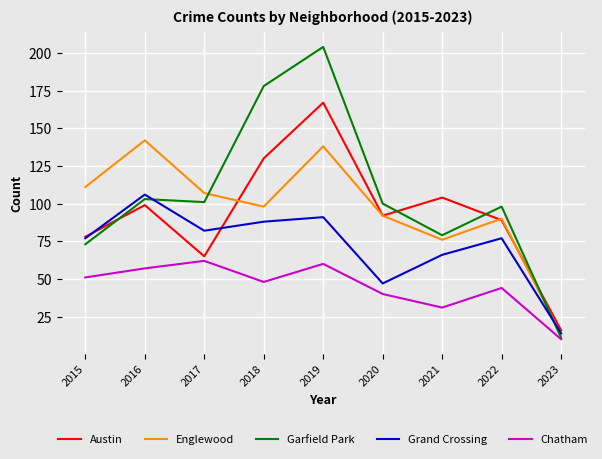

What is the spread (max minus min) of values at 2015?

60